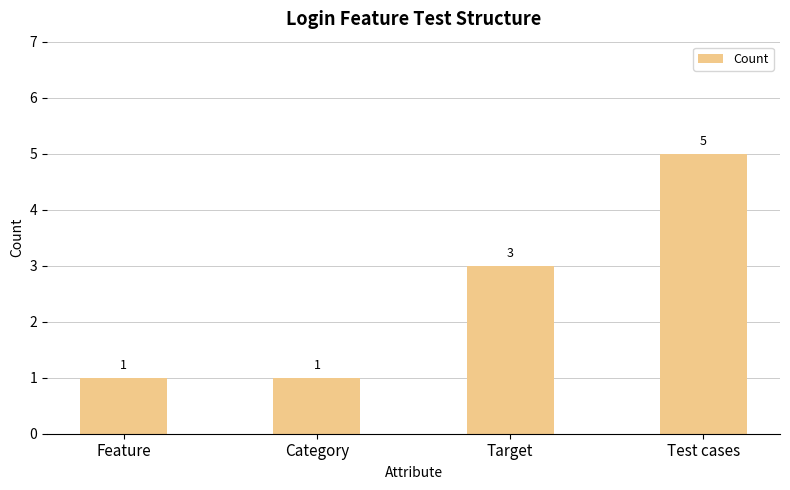

The chart shows a value of 1 at Target. True or false?

False